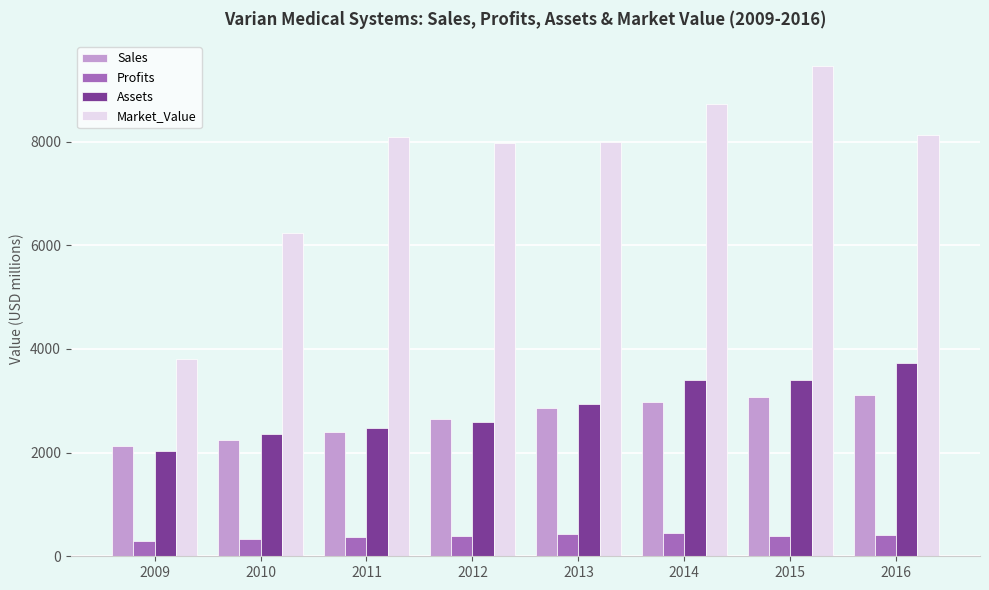

How many bars are there in each group?

4